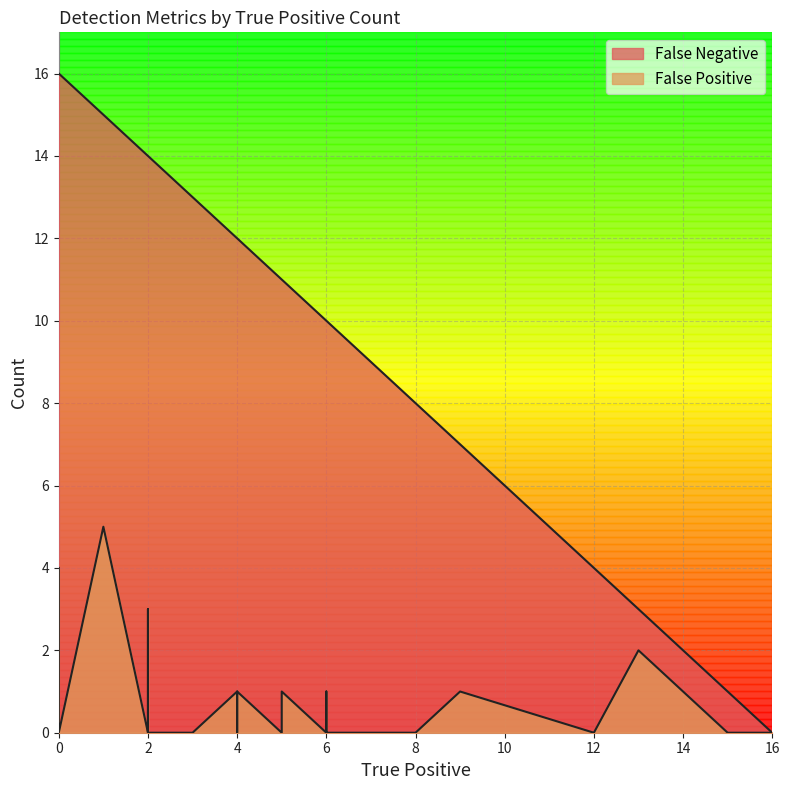

True or false: False Positive and False Negative intersect in this chart.

False